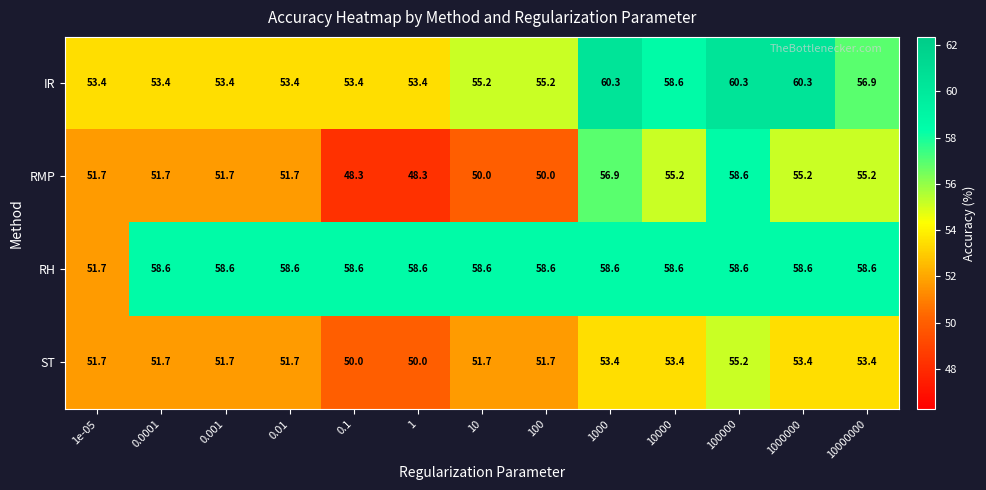

What is the greatest value displayed?

60.3